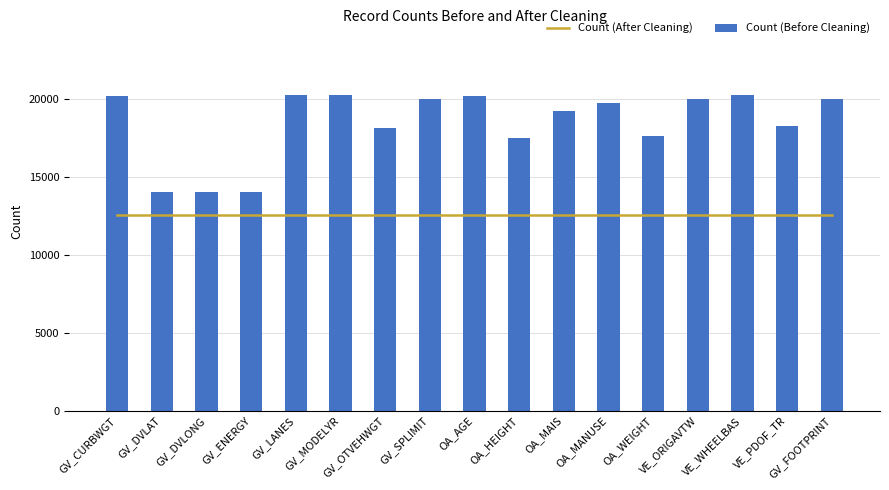

Where is Count (After Cleaning) nearest to the value 12548?

GV_CURBWGT